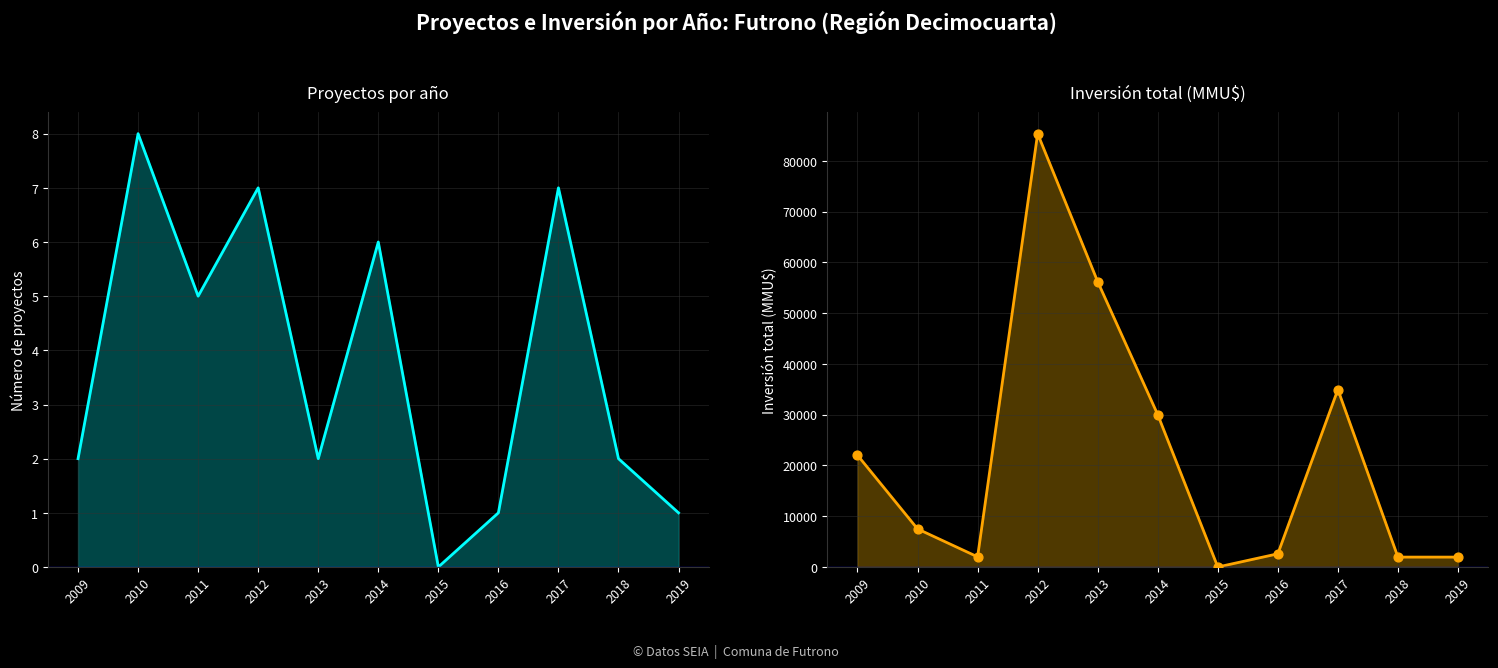

At how many categories does at least one series exceed 53720?

2